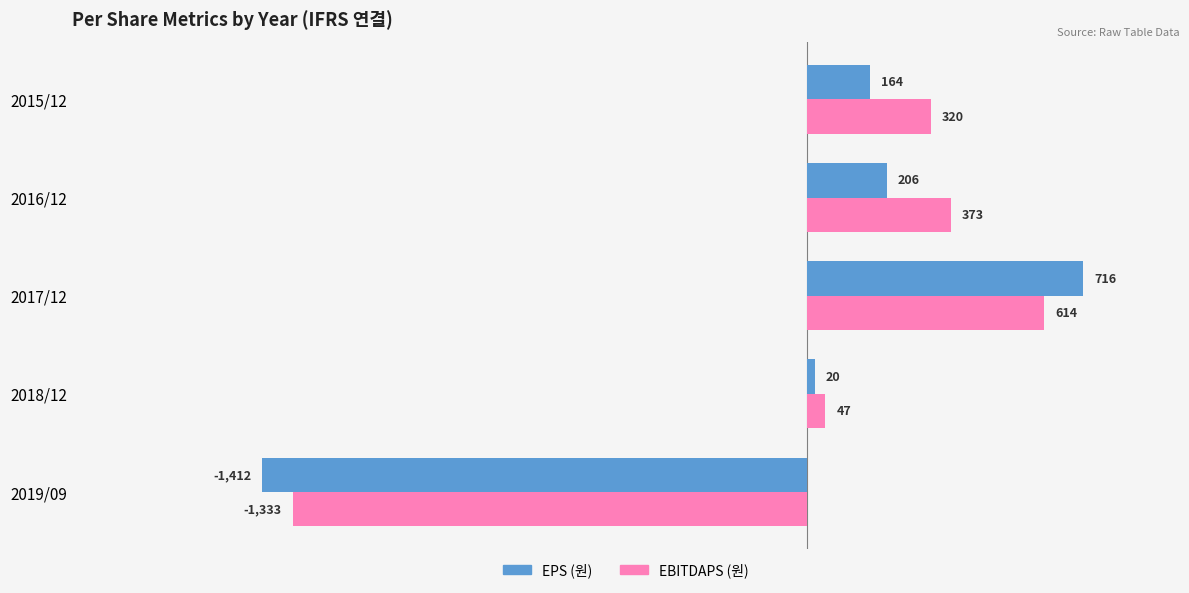

What is the greatest value displayed?

716